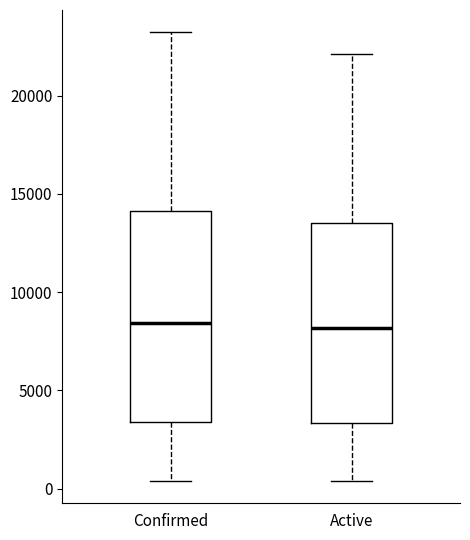

Reading left to right, transcribe this box plot: for each box, give where its median line is, the range the box spans, and where its two whiskers end, as read against the y-axis. The values are not printed on the chart, so give them approximately, as read against the axis.

Confirmed: median 8500, box 3500 to 14000, whiskers 500 to 23000
Active: median 8000, box 3500 to 13500, whiskers 500 to 22000